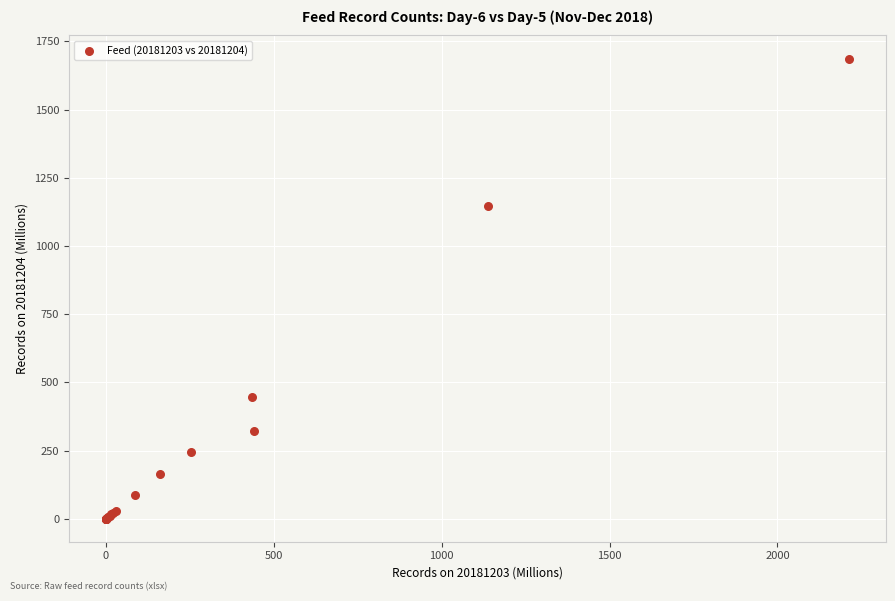

What Y value in the scatter plot is closest to 843?

1145.7